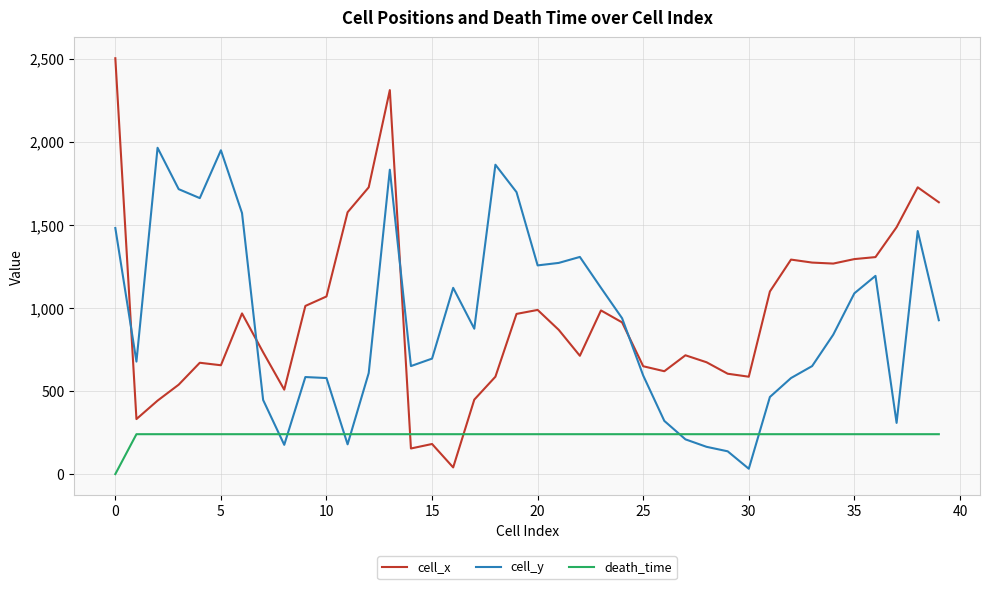

List the series in order of their peak value, highest first.

cell_x, cell_y, death_time